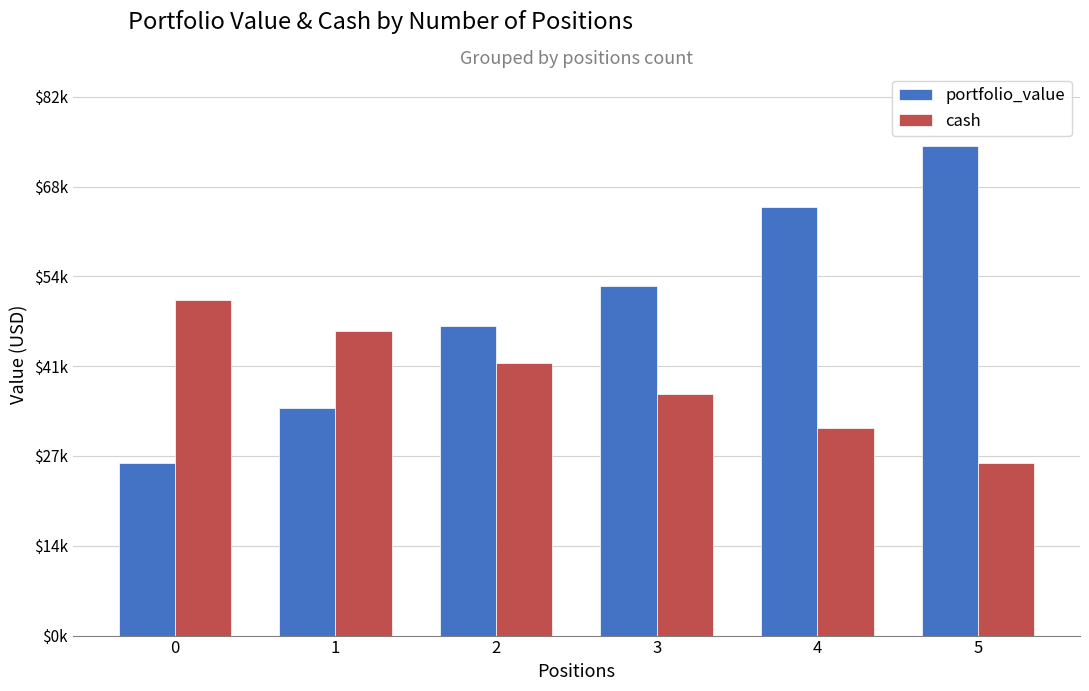

What are all the series names shown in the legend?

portfolio_value, cash